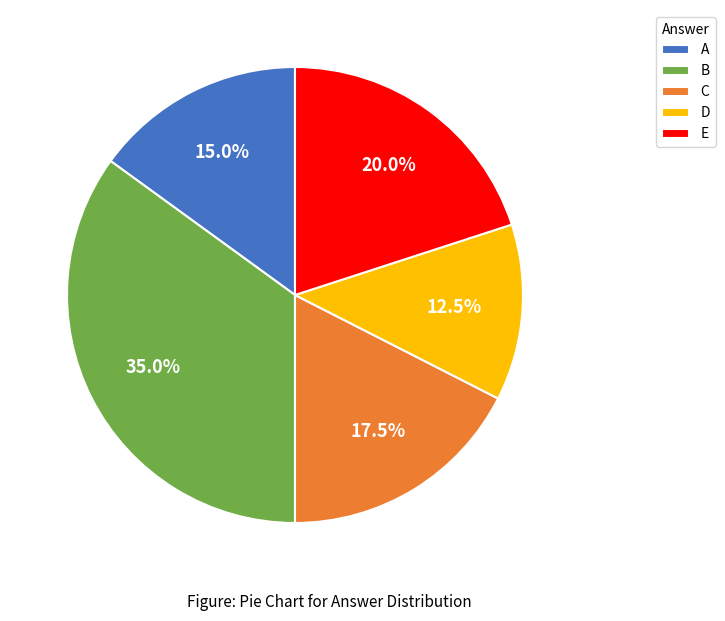

Is there a majority slice in this chart?

No